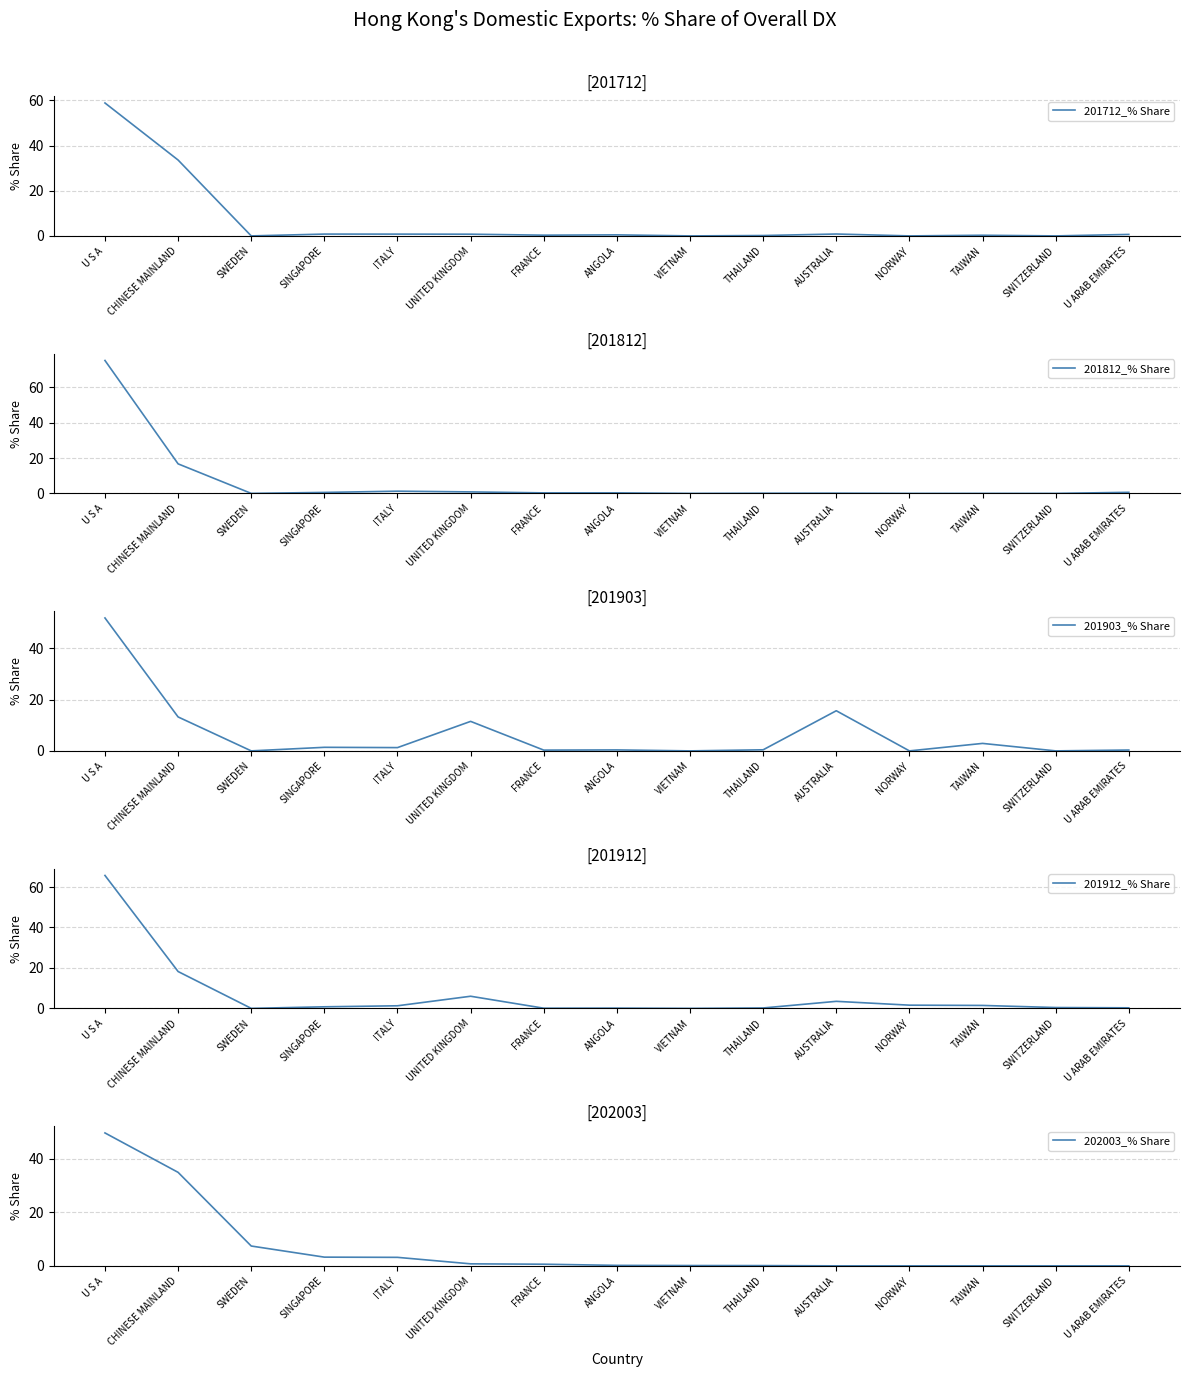

What is the label of the 13th point from the right?

SWEDEN